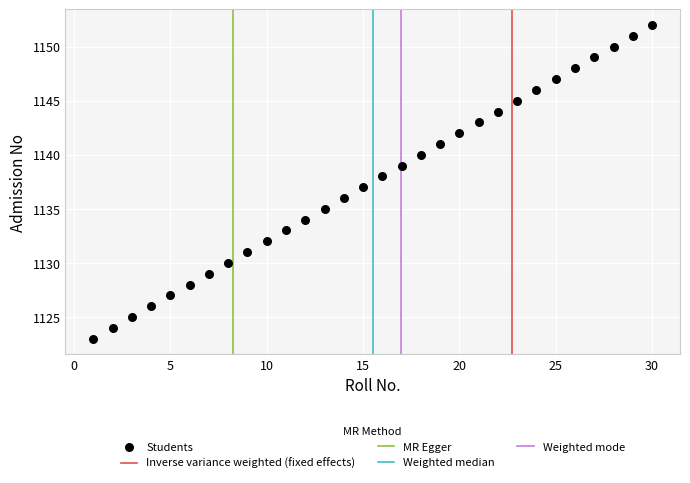

What is the range of X values (max minus min)?

29